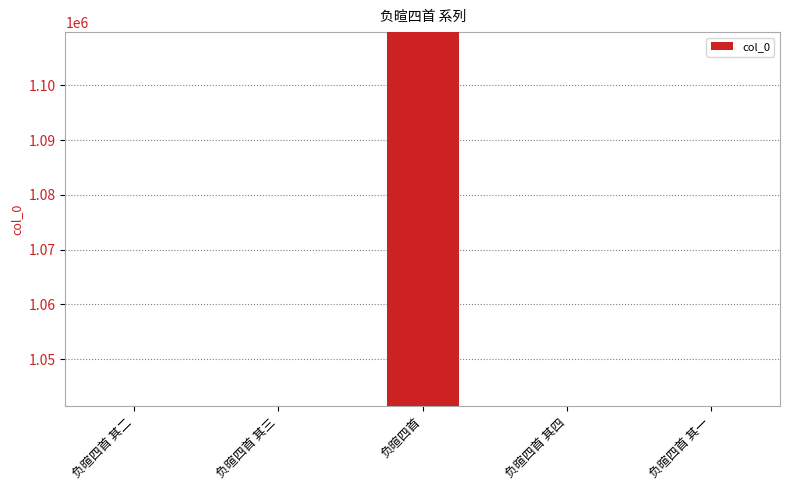

What is the change in value from 负暄四首 其三 to 负暄四首?

+68286